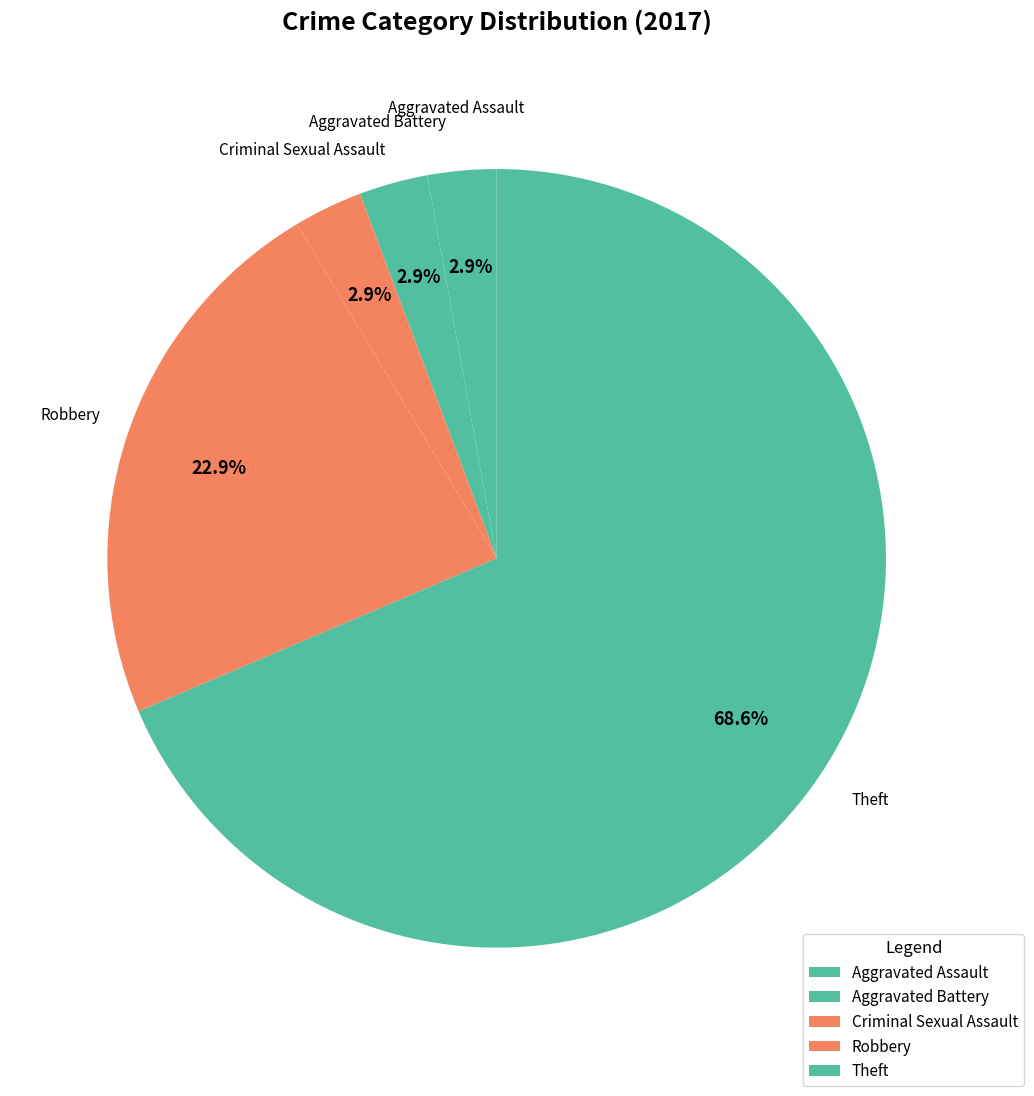

True or false: Robbery accounts for 23% of the total.

True